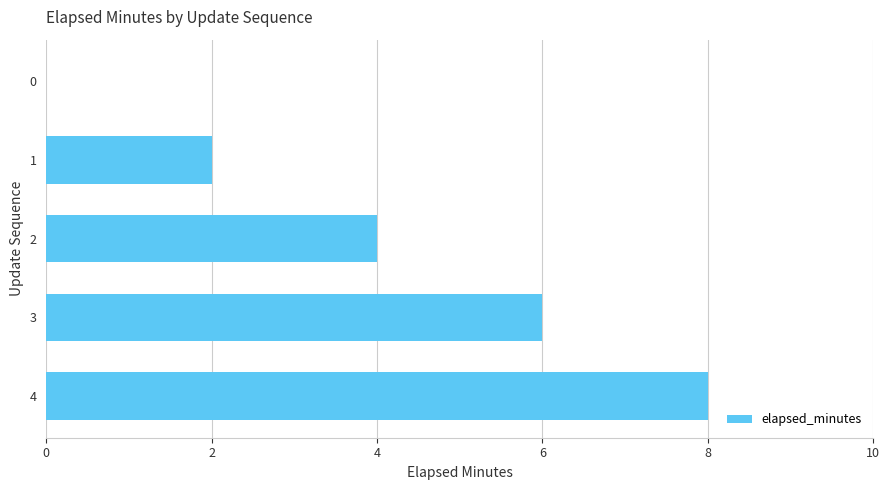

What is the ratio of the value at 4 to the value at 3?

1.3